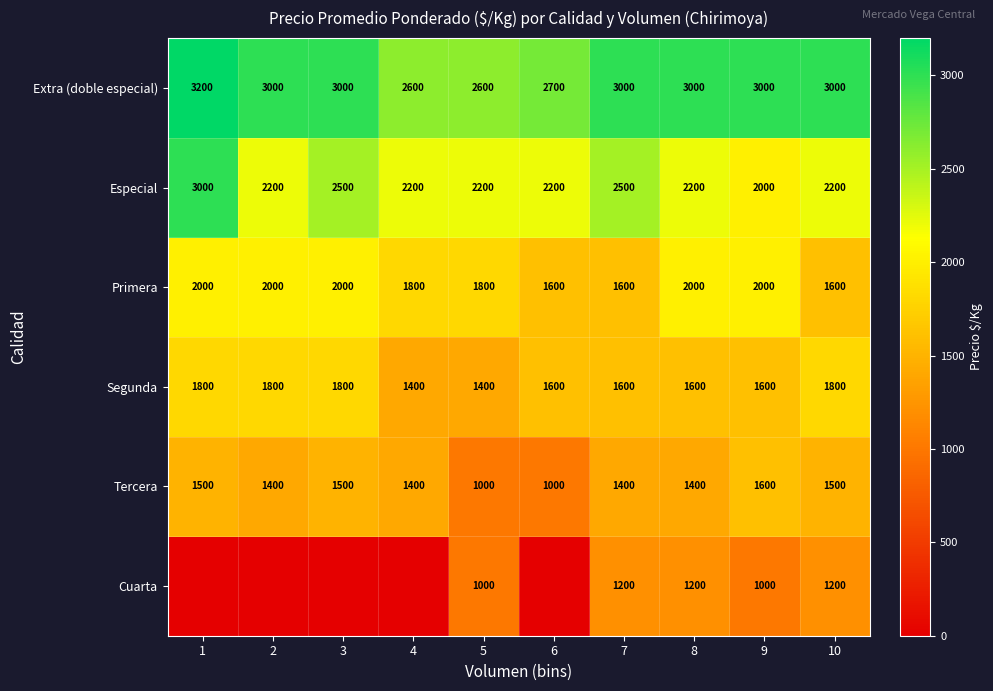

Between 5 and 9, which series saw the biggest shift?

Tercera